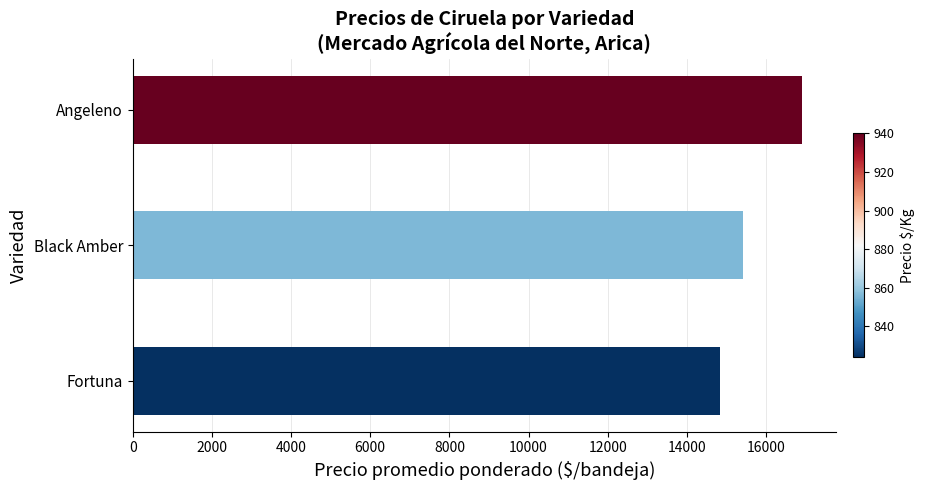

Reading top to bottom, extract all data points from this chart.

16922	15407	14833